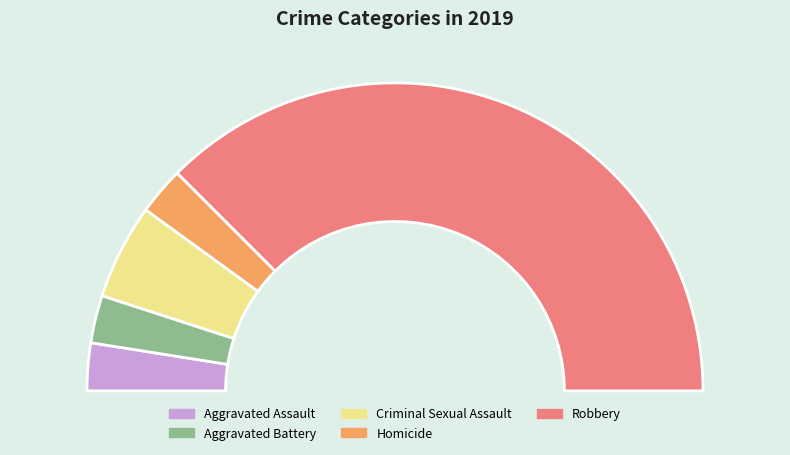

Is there a majority slice in this chart?

Yes